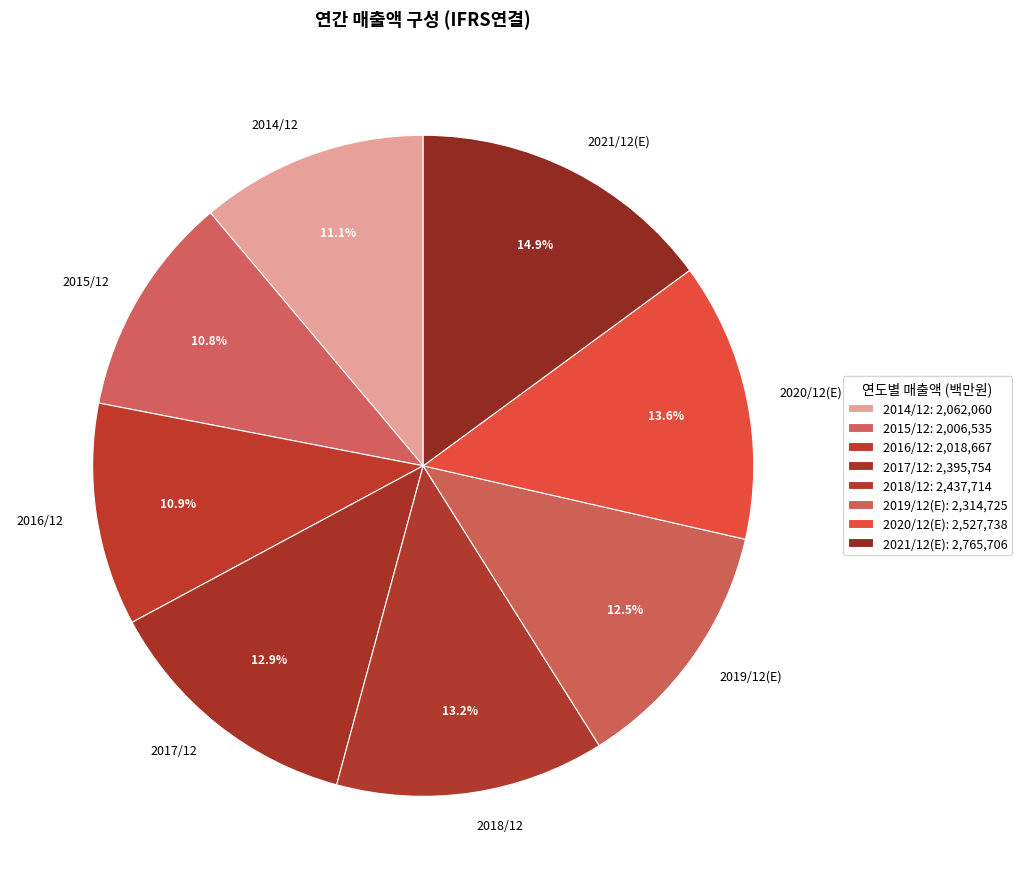

Is there a majority slice in this chart?

No